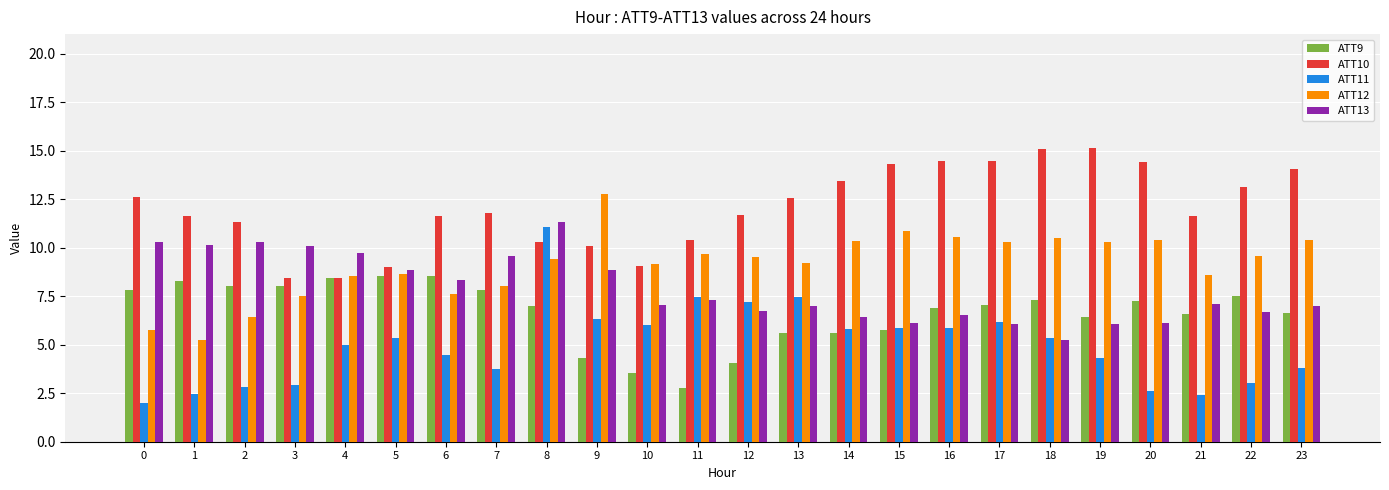

What is the average value of the ATT9 series?

6.7